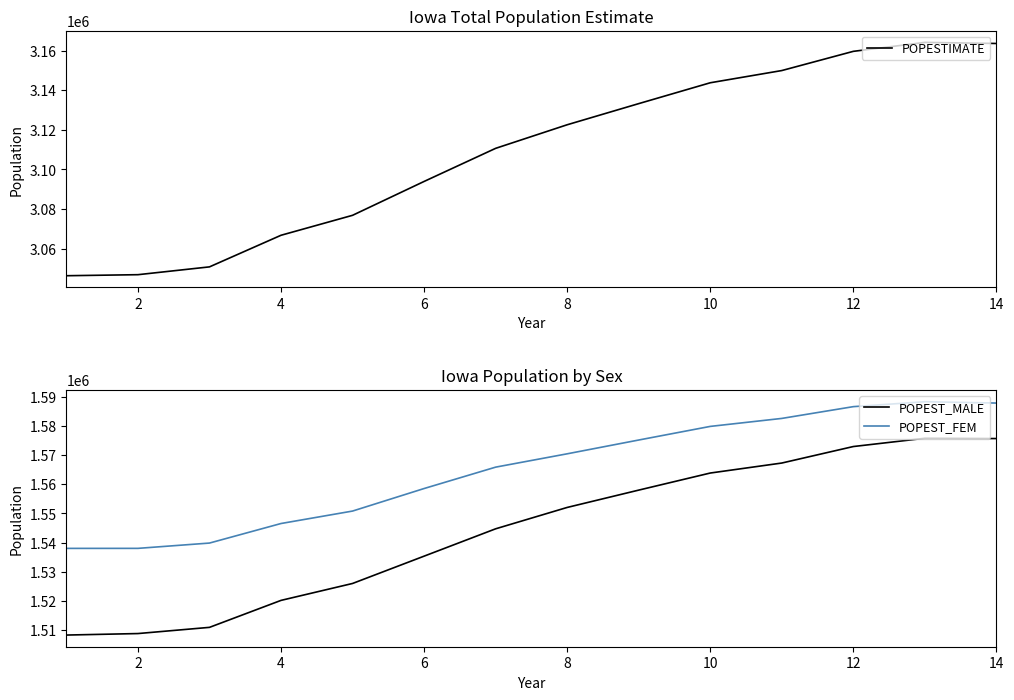

True or false: POPEST_FEM and POPEST_MALE cross at least once.

False